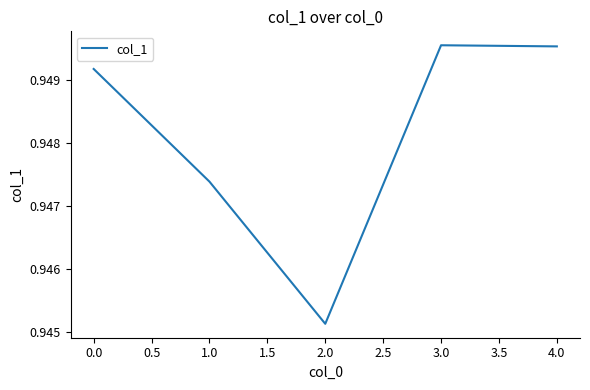

At which category does the chart reach its minimum across all series?

2.0